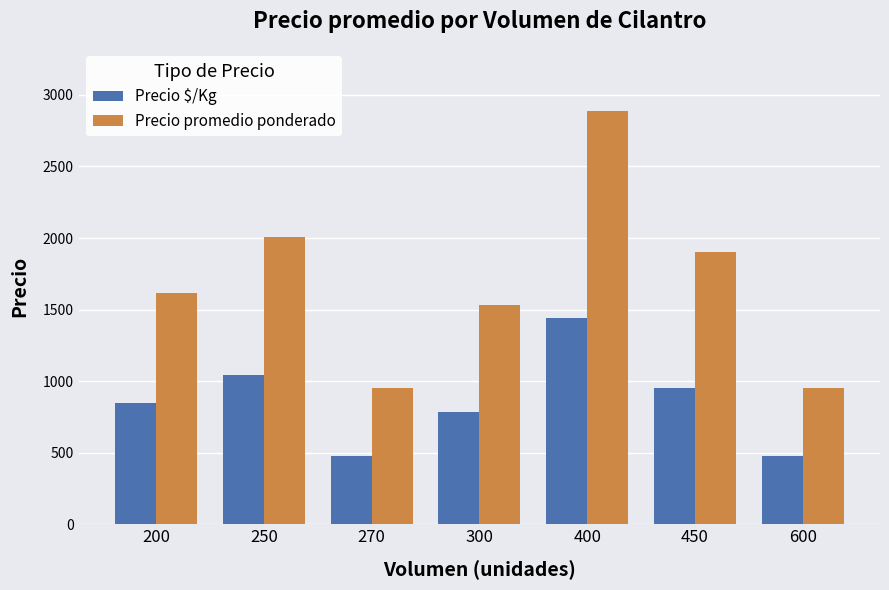

True or false: Precio $/Kg has a value of 1444 at 400.

True